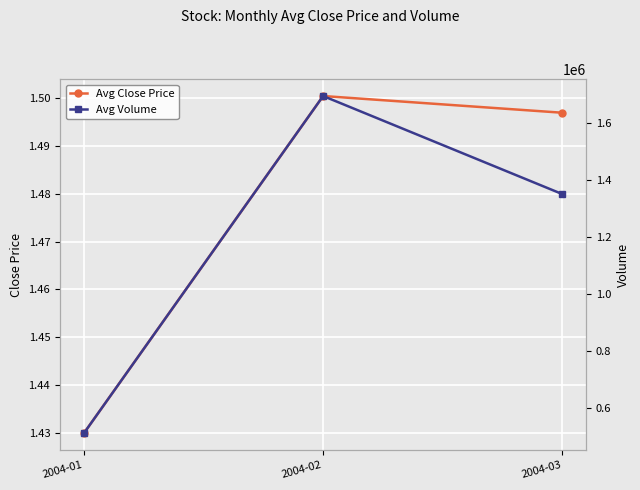

What are all the series names shown in the legend?

Avg Close Price, Avg Volume